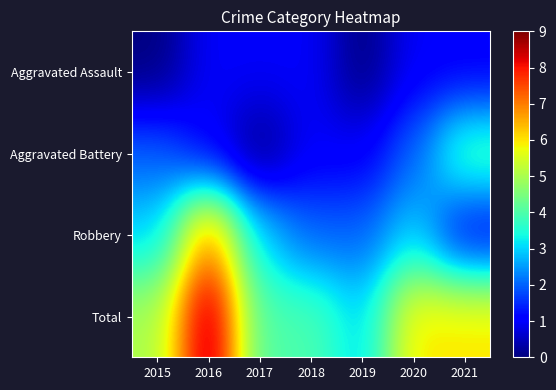

Which has a higher value, 2019 or 2018?

2018